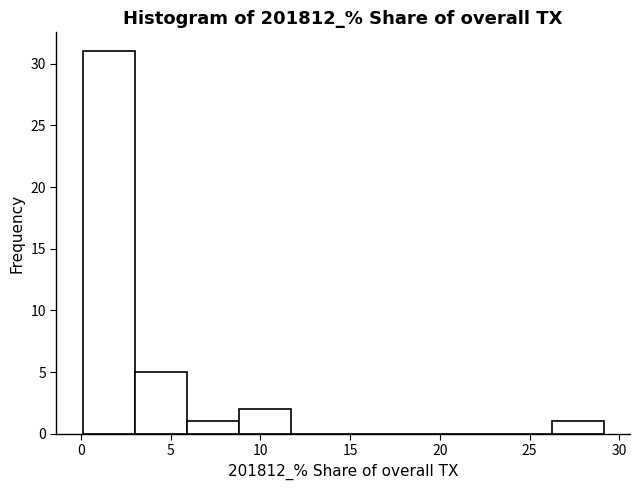

Reading left to right, transcribe this chart: for each bar, give the range it covers on the x-axis and its height. Neither the bar edges nor the heights are printed on the chart, so give them approximately, as read against the axes.

0.0 to 3.0: 31
3.0 to 6.0: 5
6.0 to 9.0: 1
9.0 to 11.5: 2
11.5 to 14.5: 0
14.5 to 17.5: 0
17.5 to 20.5: 0
20.5 to 23.5: 0
23.5 to 26.0: 0
26.0 to 29.0: 1